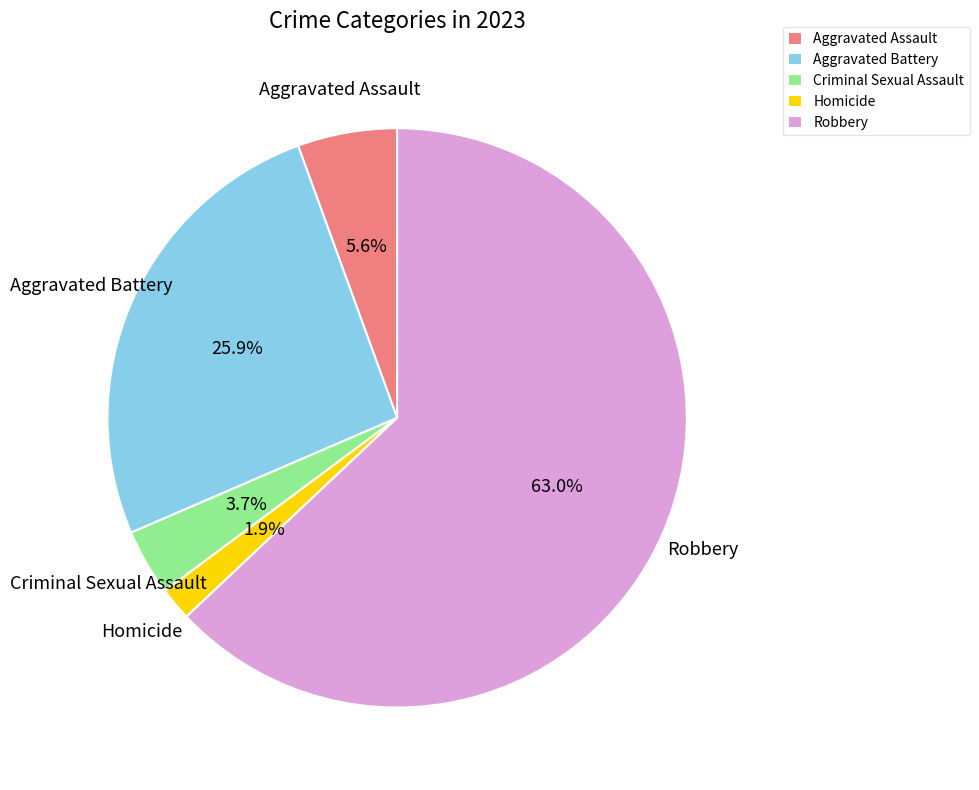

Which has a higher value, Aggravated Assault or Criminal Sexual Assault?

Aggravated Assault